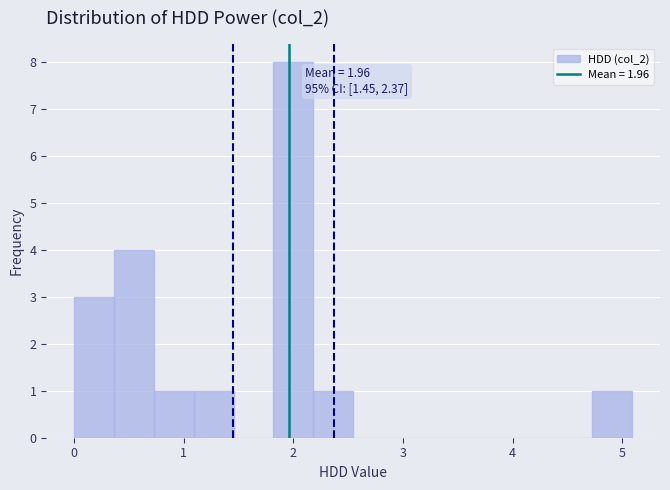

Around what value on the x-axis is the tallest bar? Give the approximate position of its centre, as read against the axis.

2.0